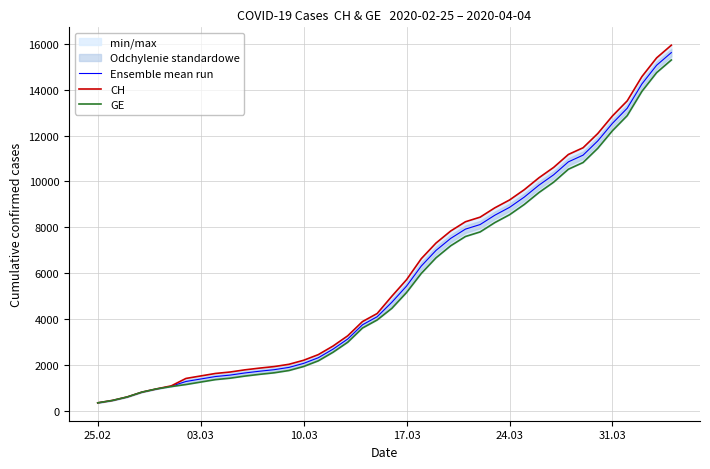

Read the Ensemble mean run value at 31.03.

12531.0